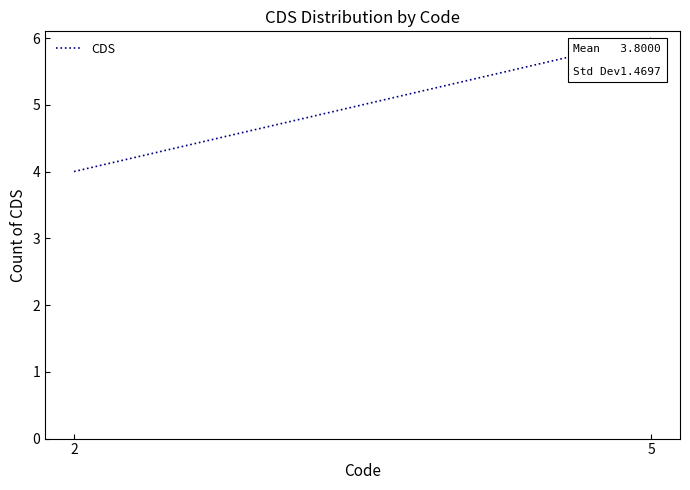

What is the maximum value shown in the chart?

6